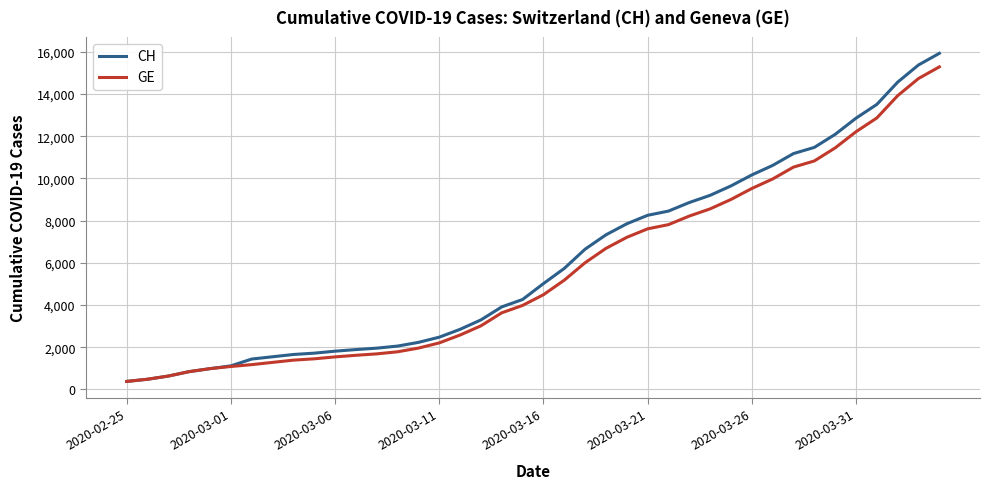

Which series has the widest spread of values?

CH